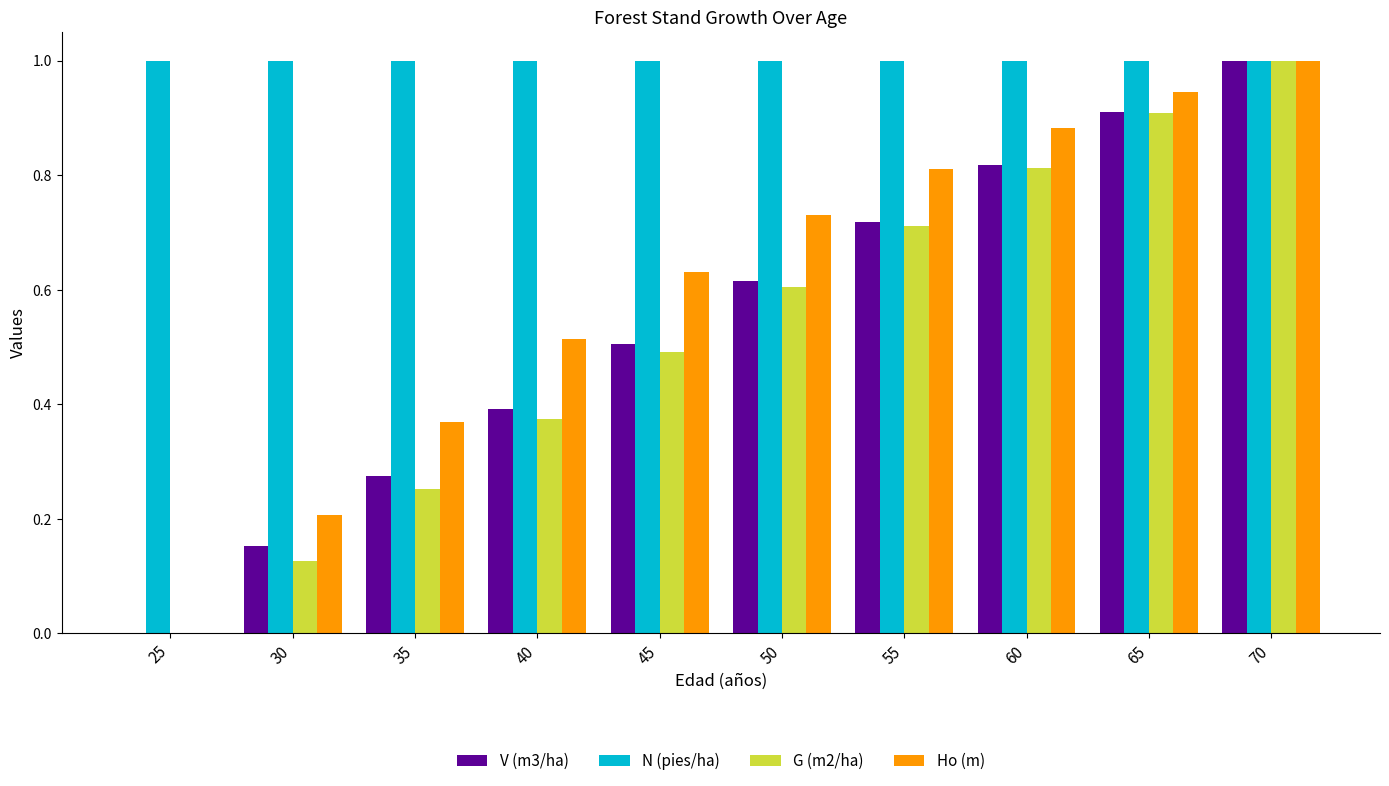

Between 50 and 70, which series saw the biggest shift?

G (m2/ha)